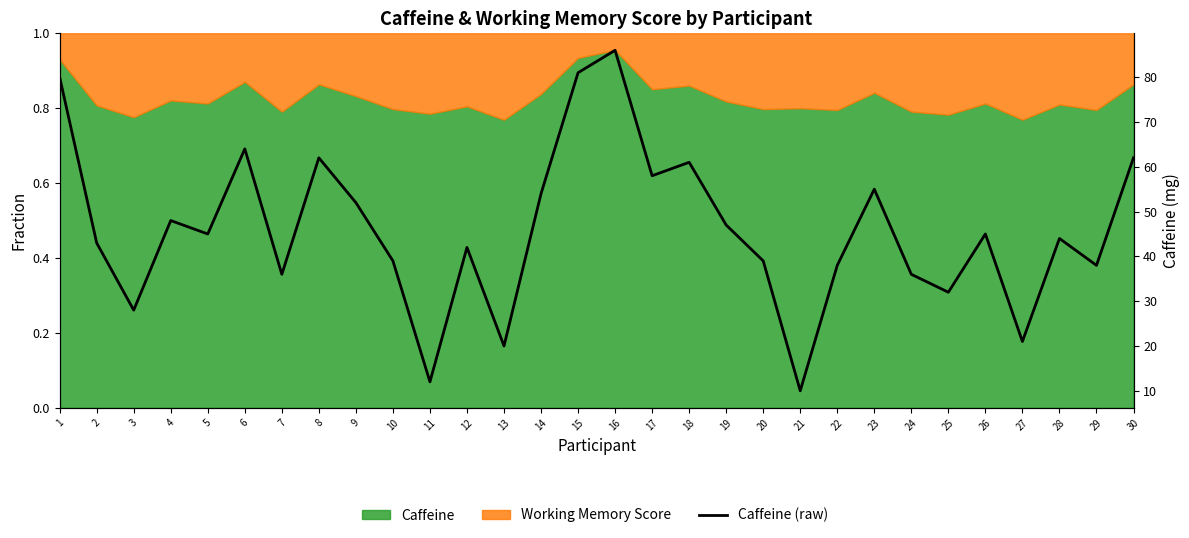

How many values are below 45?

15